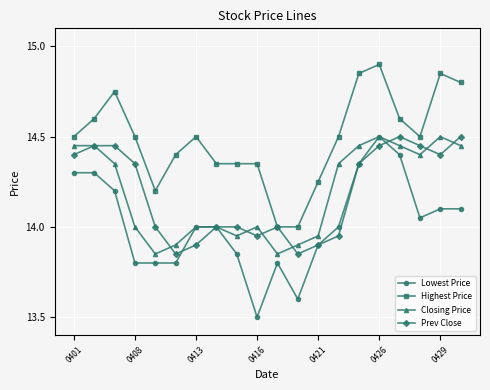

True or false: Lowest Price and Highest Price cross at least once.

False